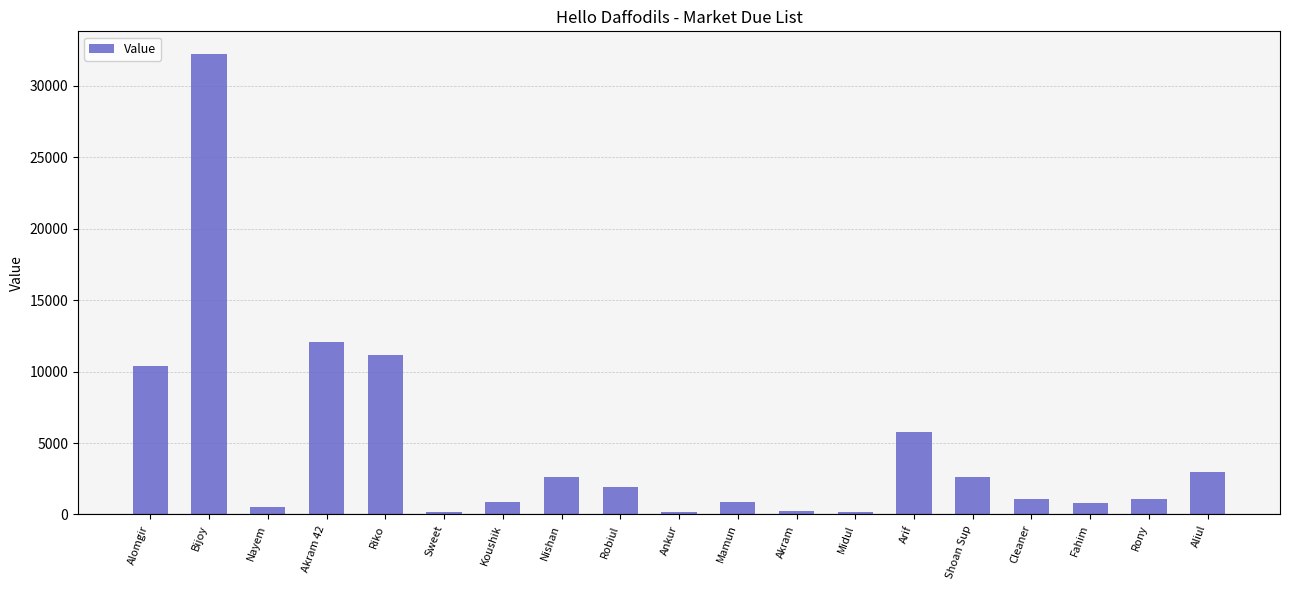

The chart shows a value of 1440 at Arif. True or false?

False